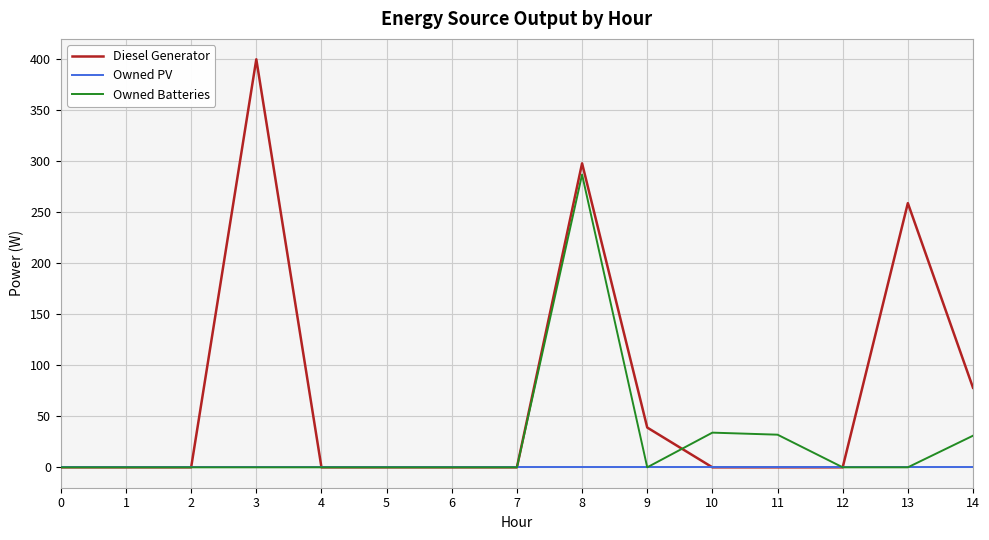

Which series has the widest spread of values?

Diesel Generator